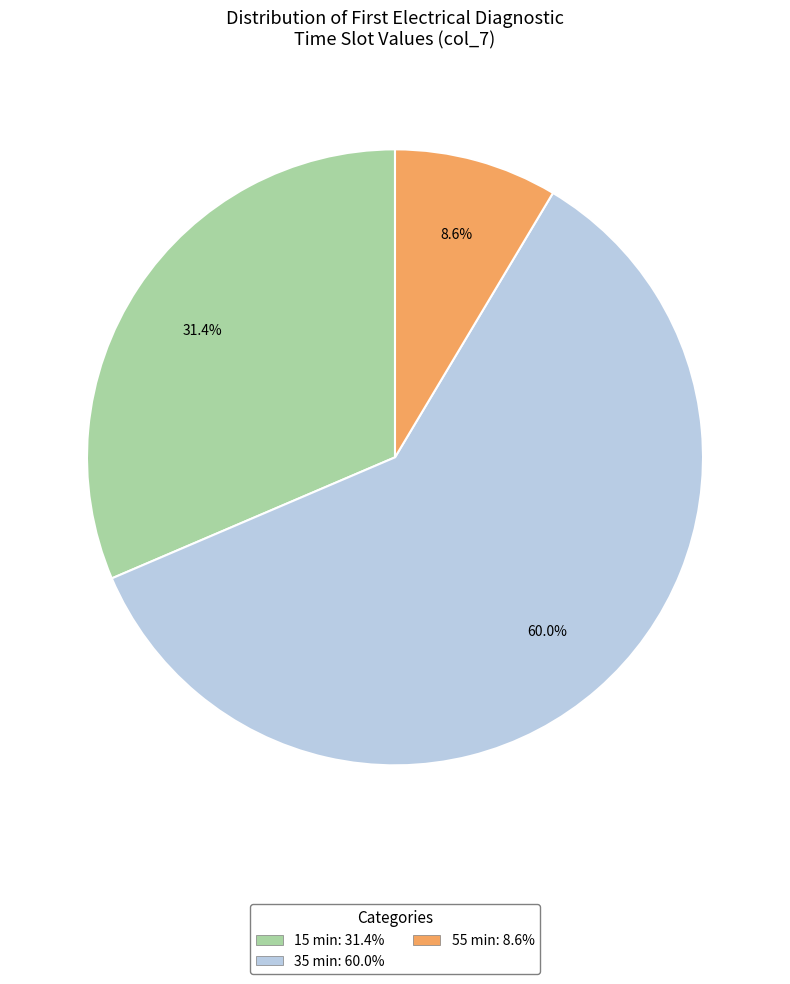

Is there a majority slice in this chart?

Yes